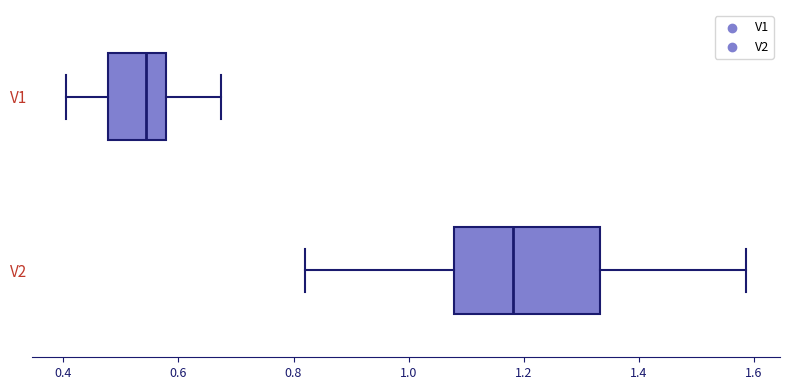

Which box's median line is the furthest to the left?

V1